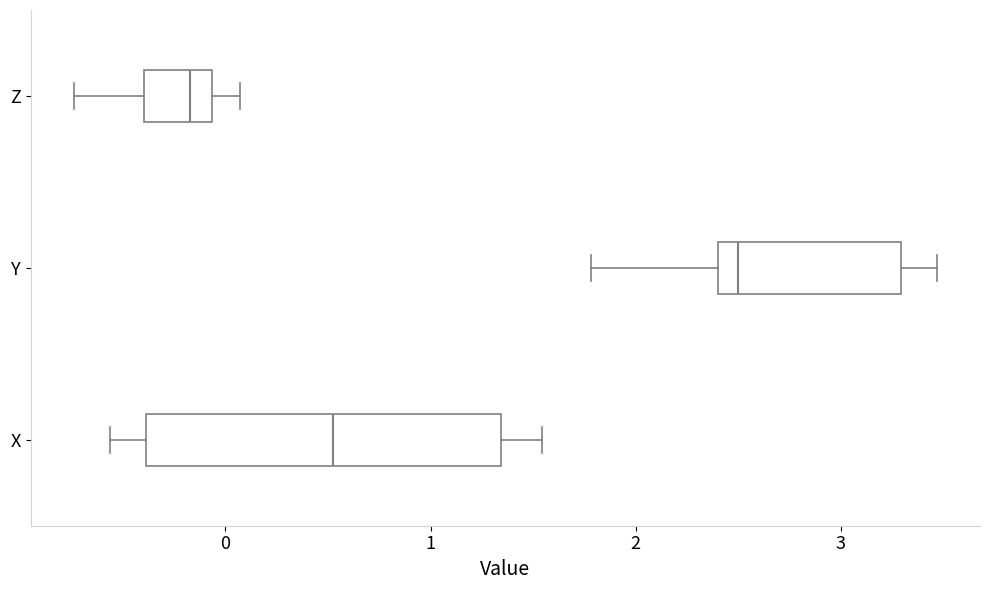

Where does the median line of the box for Y sit on the x-axis? The values are not printed on the chart, so give them approximately, as read against the axis.

2.5